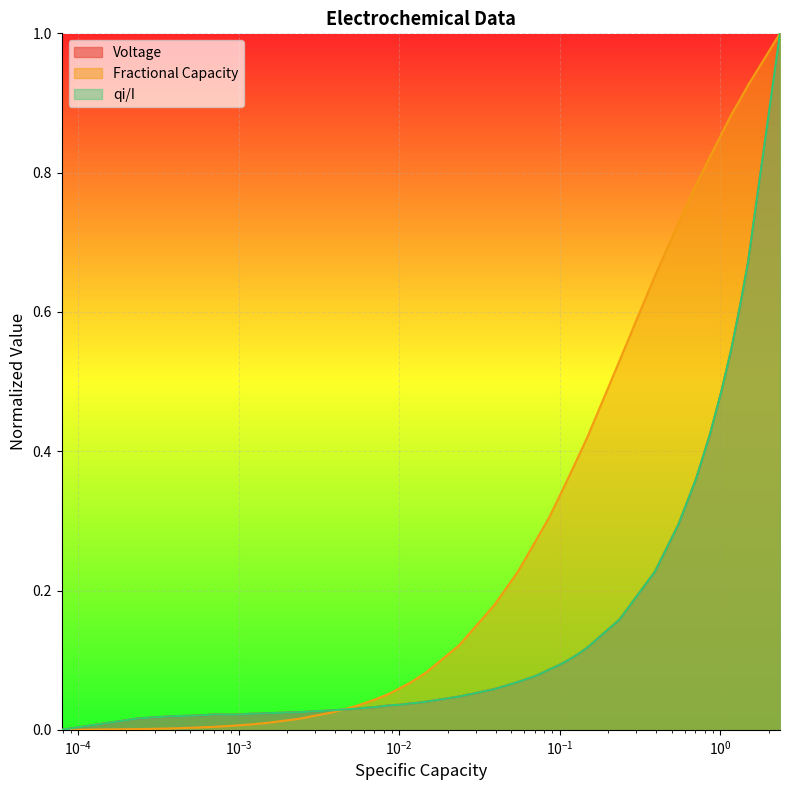

At which category does Voltage reach its first local valley?

$\mathdefault{10^{-1}}$